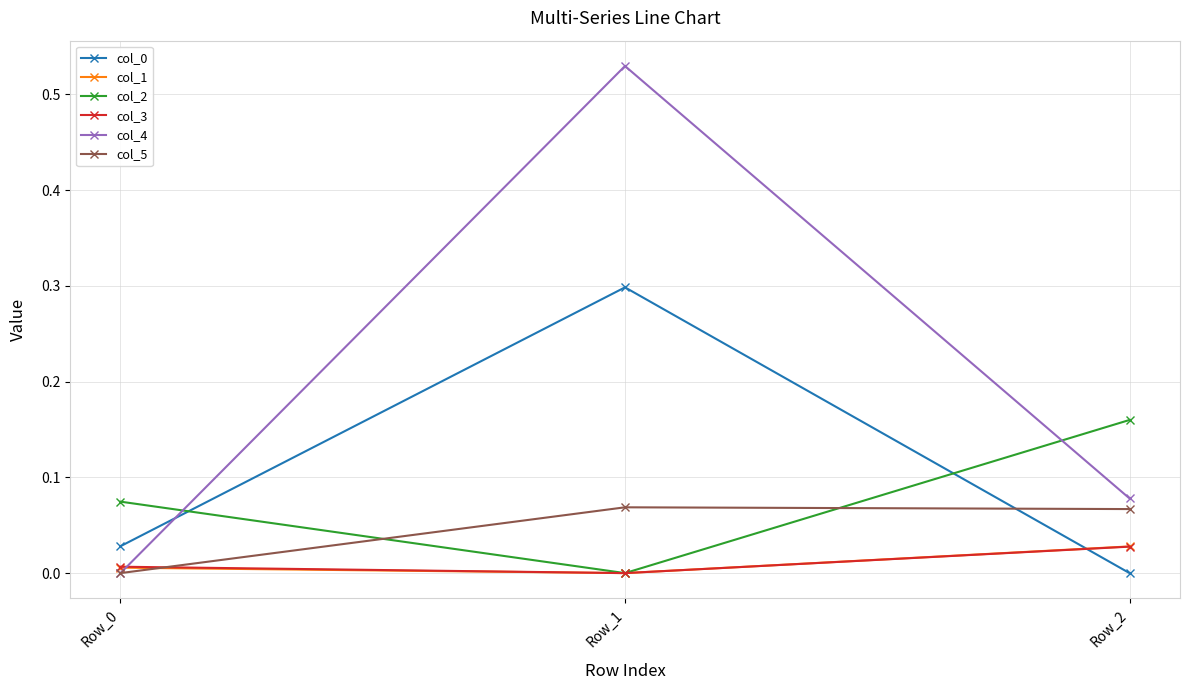

Which series has the widest spread of values?

col_4